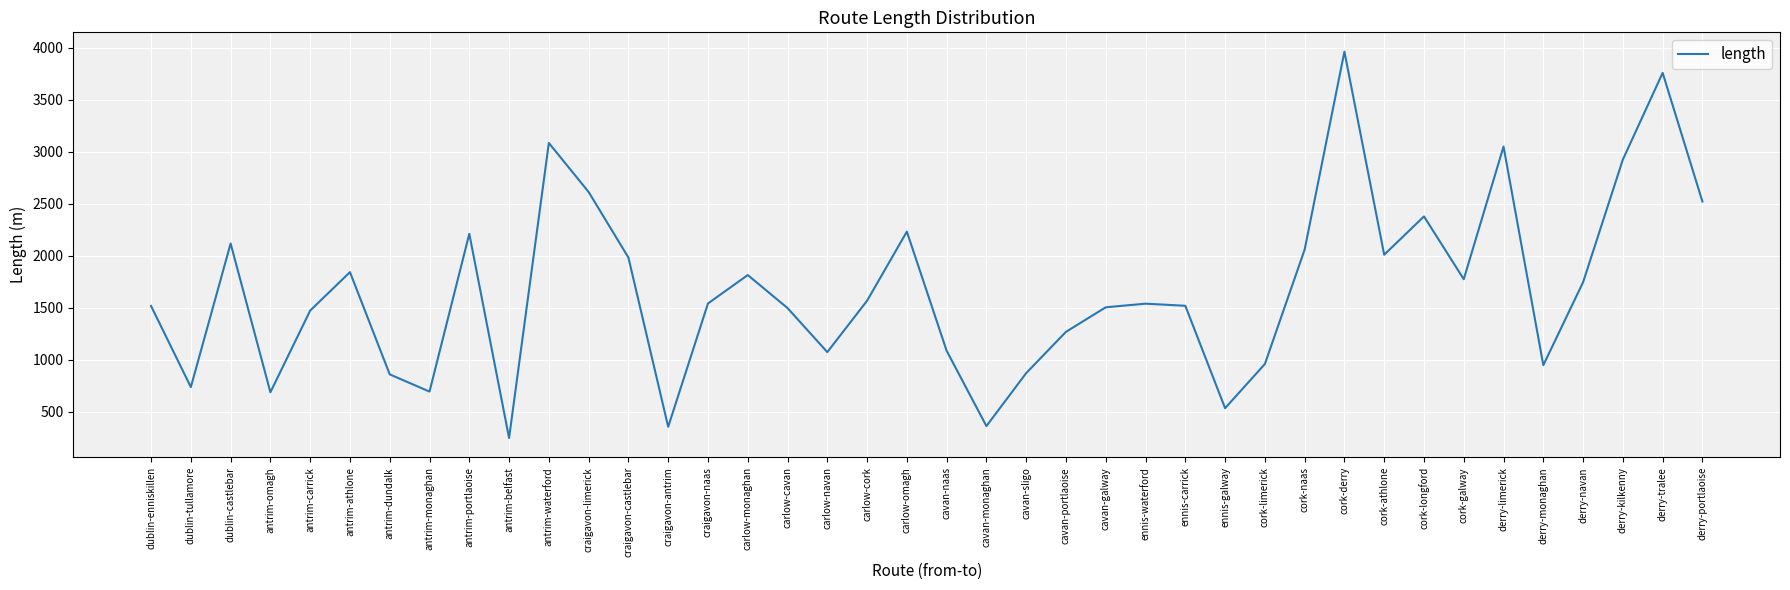

How many values are below 1541?

20